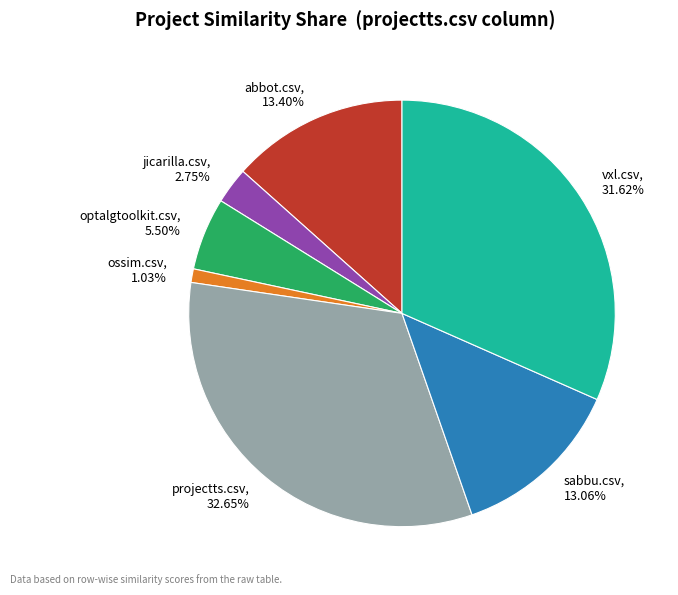

What is the largest slice in the pie chart?

projectts.csv